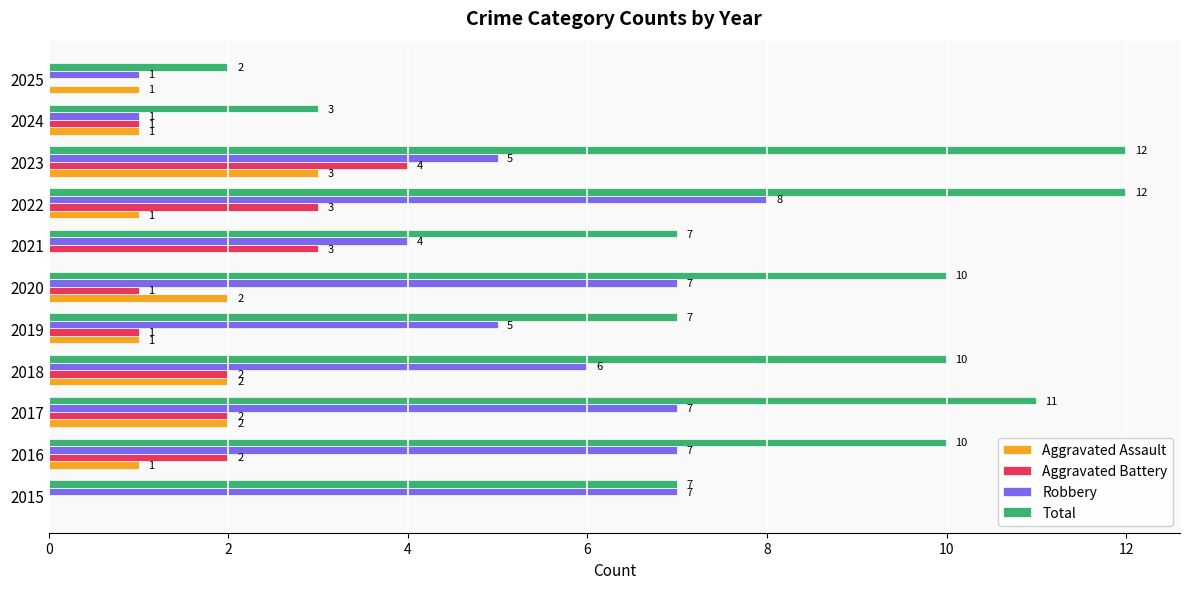

What is the total value across all series at 2019?

14